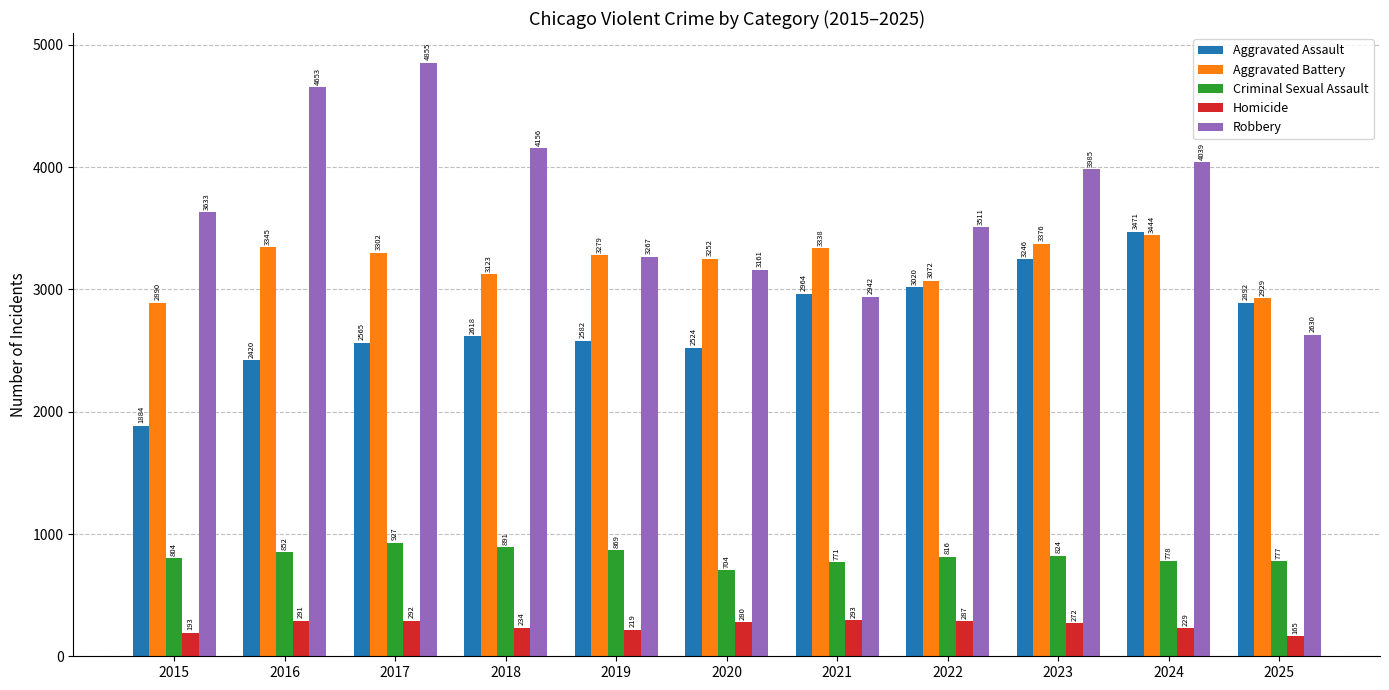

What is the difference between the highest and lowest values at 2024?

3810